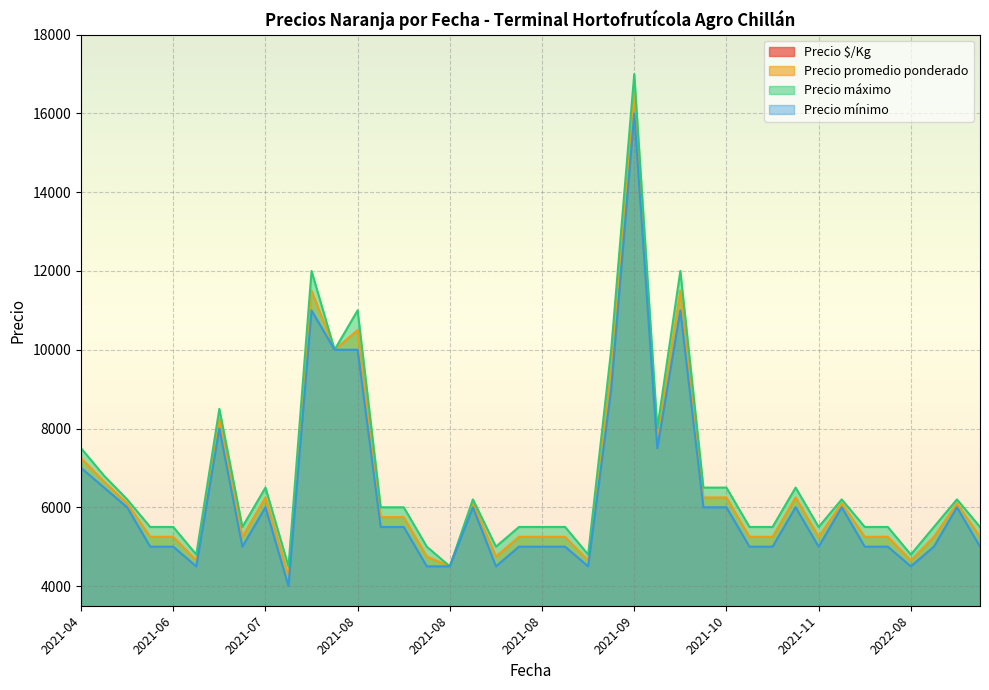

What is the spread (max minus min) of values at 2021-08-16?

4217